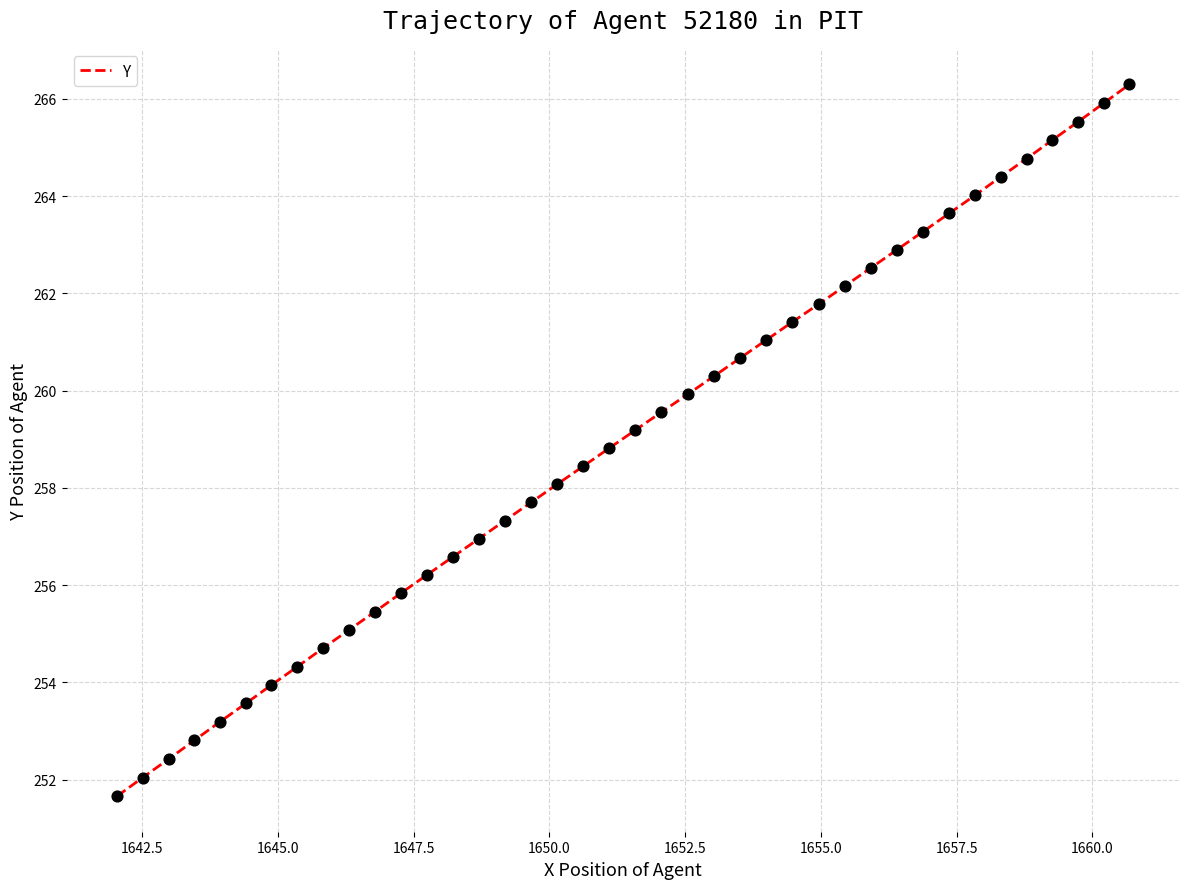

What is the difference between the maximum and minimum values?

14.6